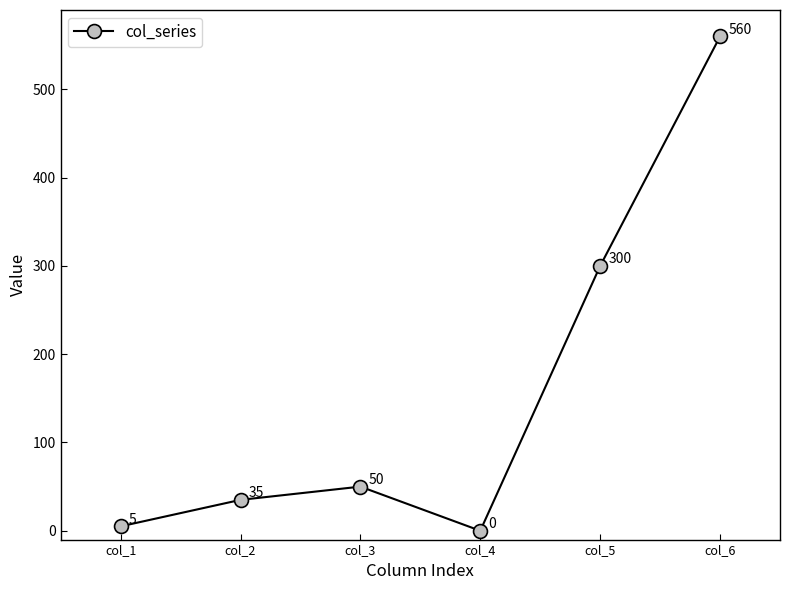

The value at col_3 is 76. True or false?

False